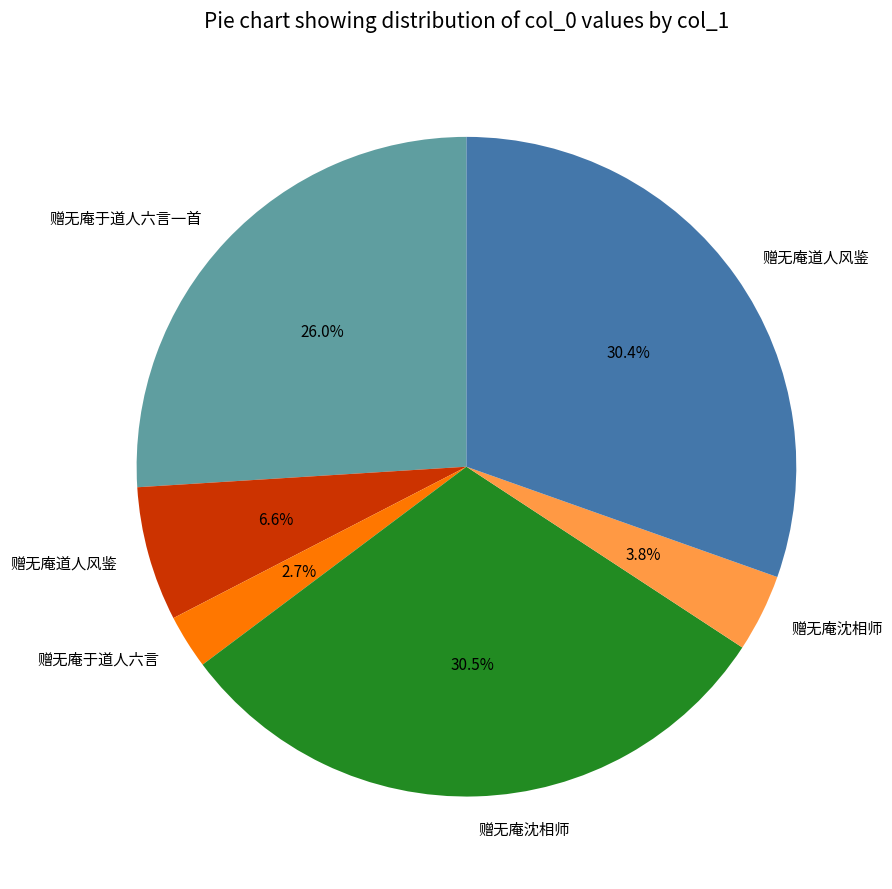

How many slices are in this pie chart?

6